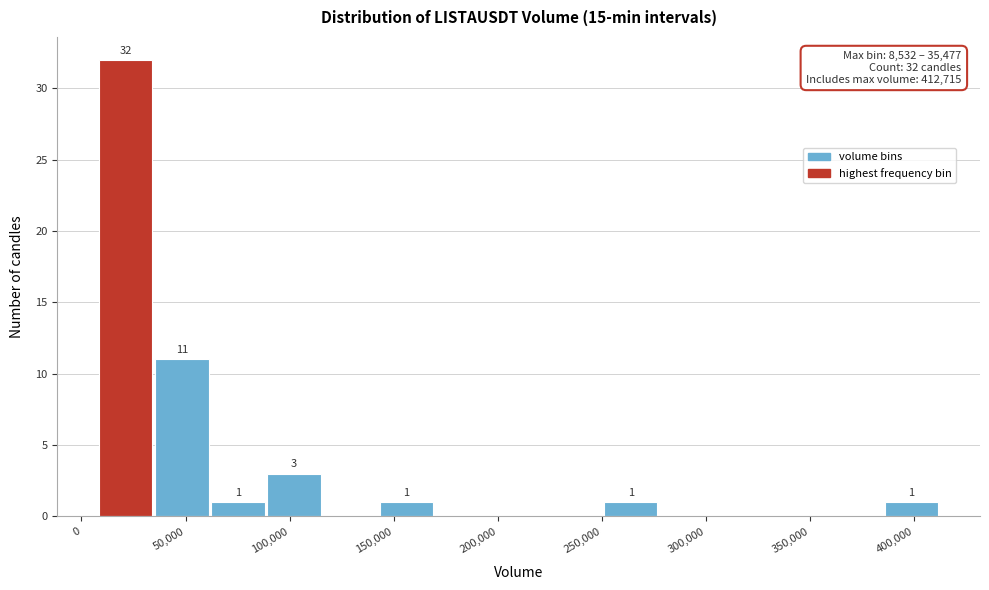

Over which range of the x-axis is the bar tallest?

10000 to 35000